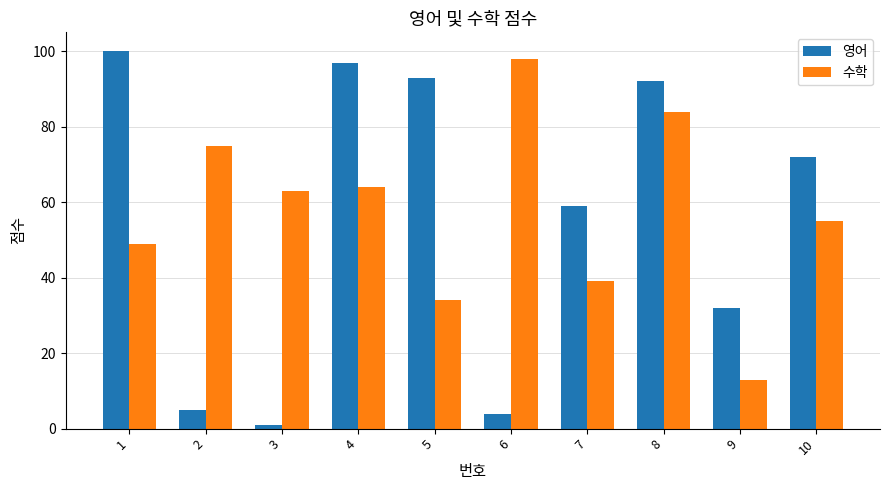

What is the value of the 수학 bar at the 6th from the left?

98